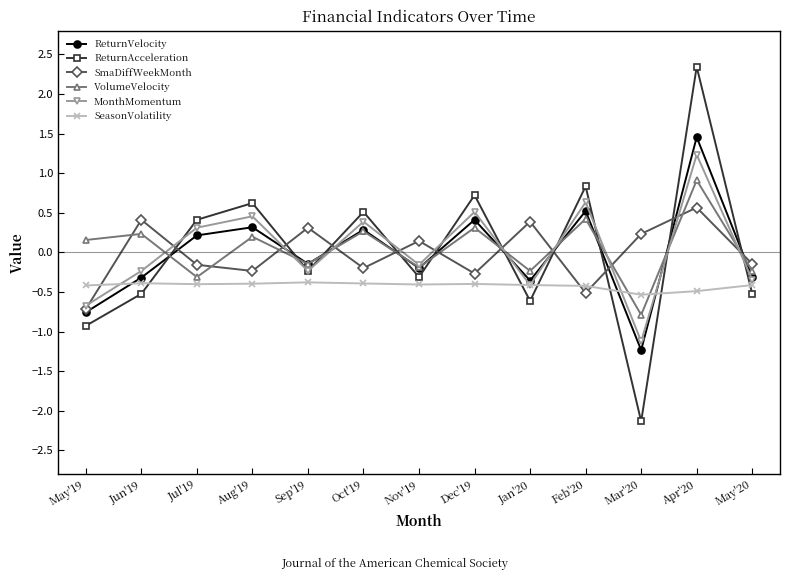

In SeasonVolatility, how many points are lower than both neighbors (excluding endpoints)?

3